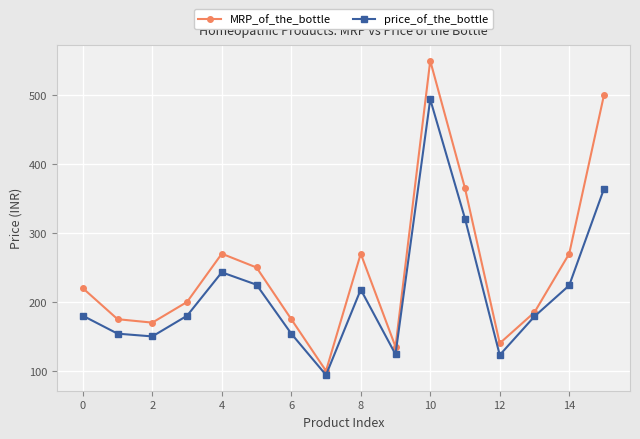

True or false: price_of_the_bottle has more than 2 points higher than both neighbors.

True